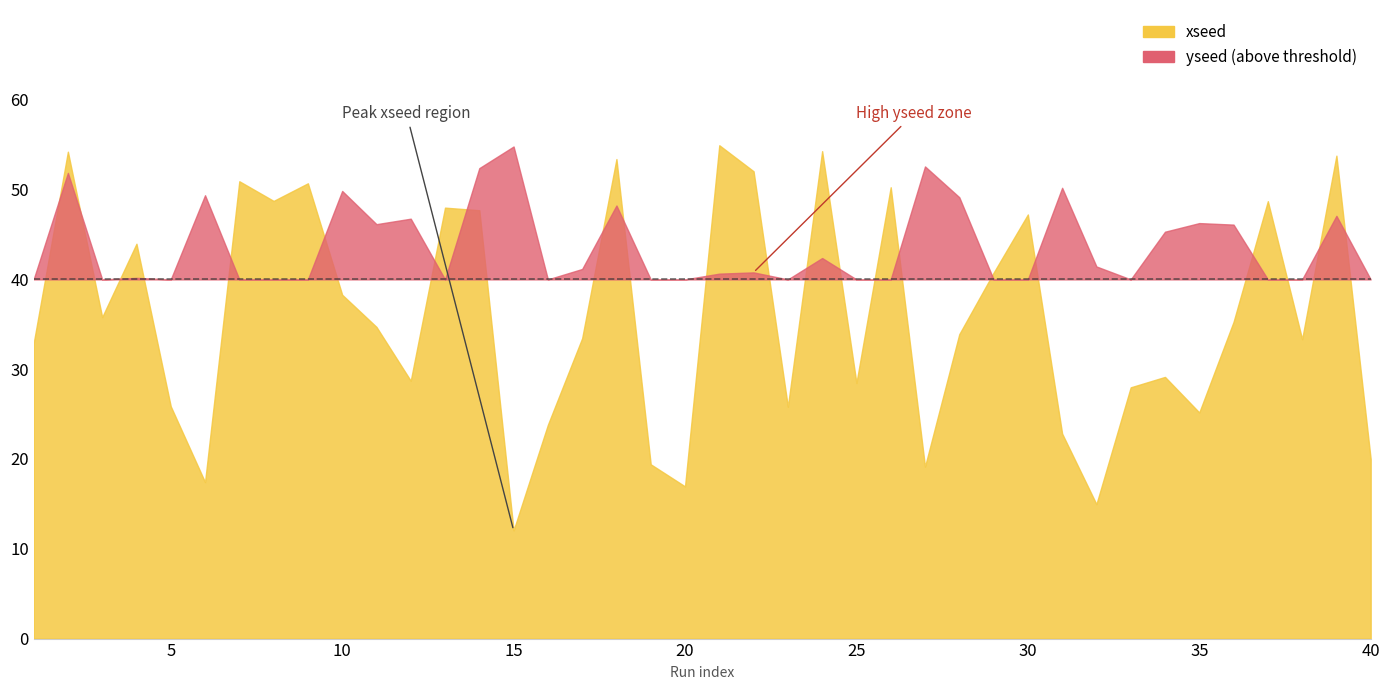

Rank the series at 1 from highest to lowest value.

xseed, yseed